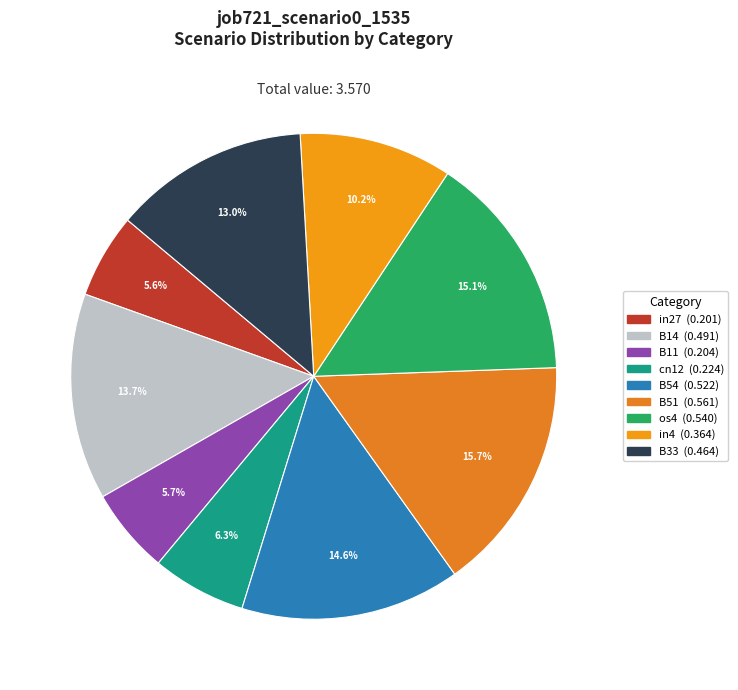

Is there a majority slice in this chart?

No